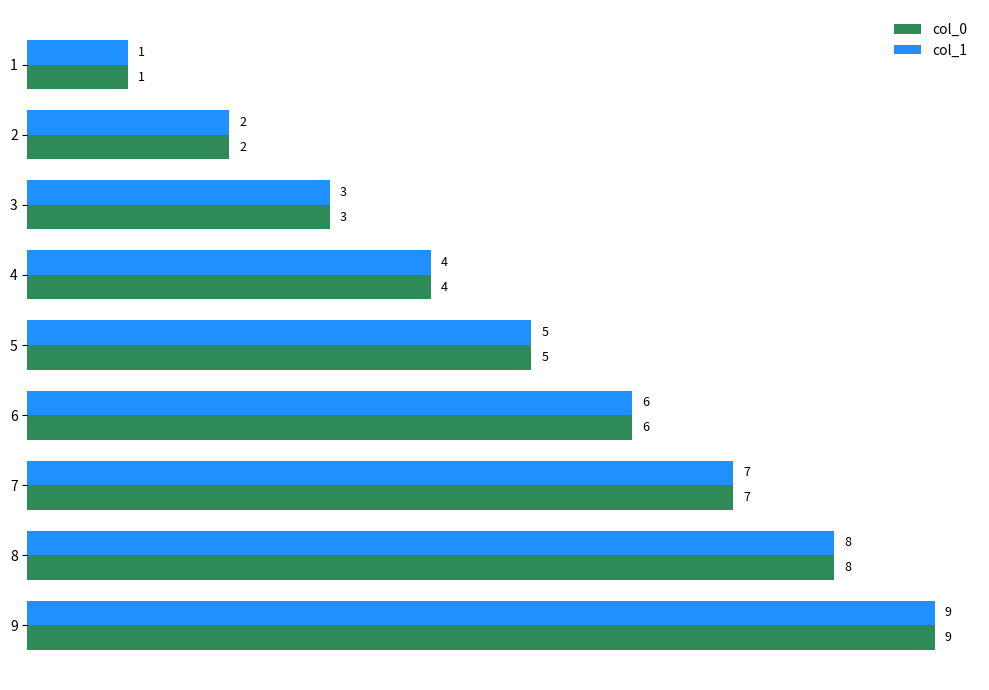

What is the sum of the col_1 values at 1 and 4?

5